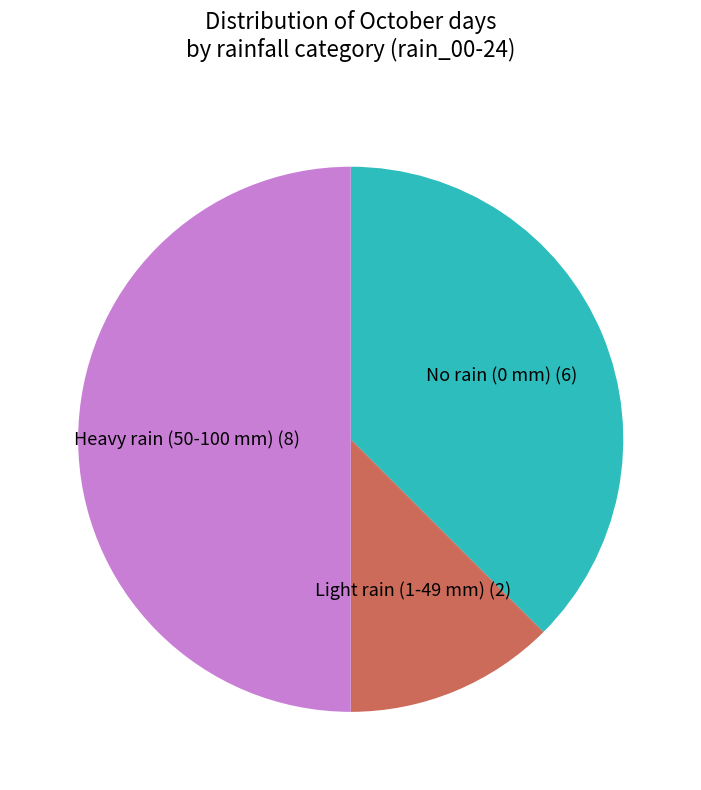

Which slice is the largest?

Heavy rain (50-100 mm) (8)